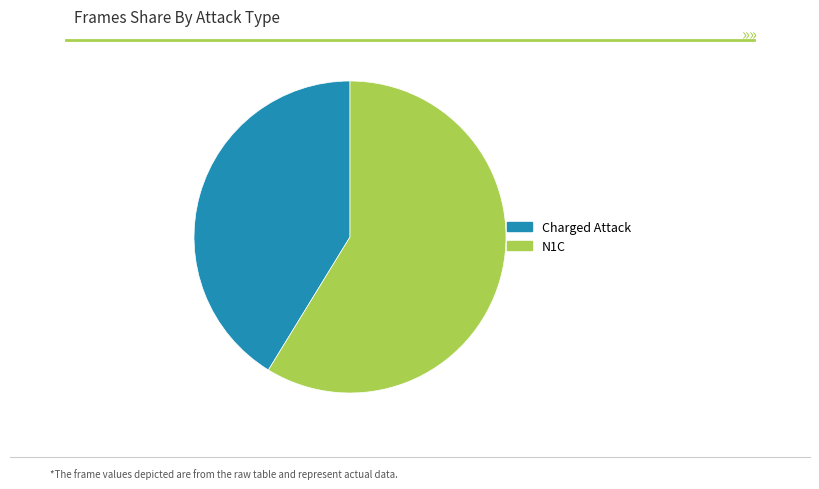

Which slice is the largest?

N1C